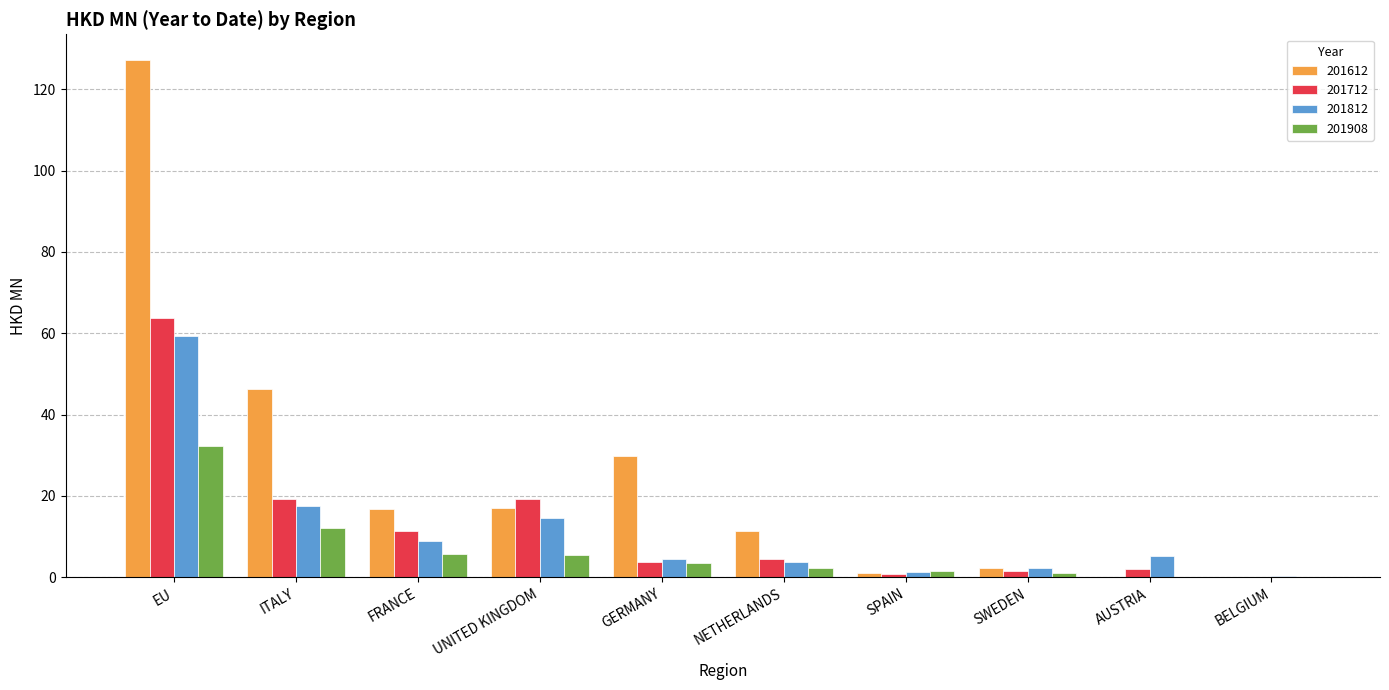

What is the total value across all series at EU?

282.5